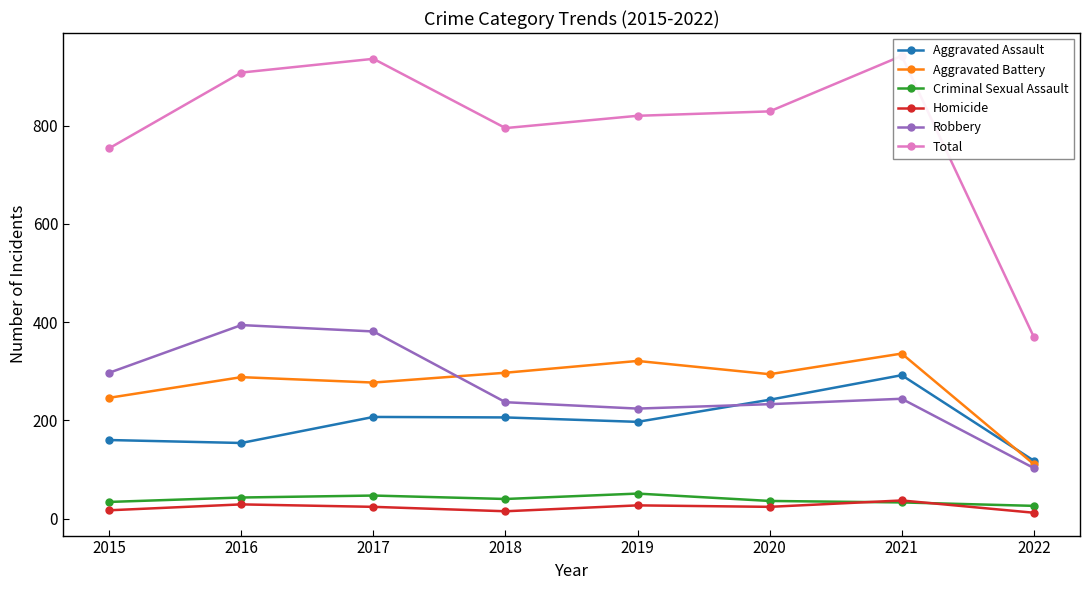

What is the minimum value shown in the chart?

12